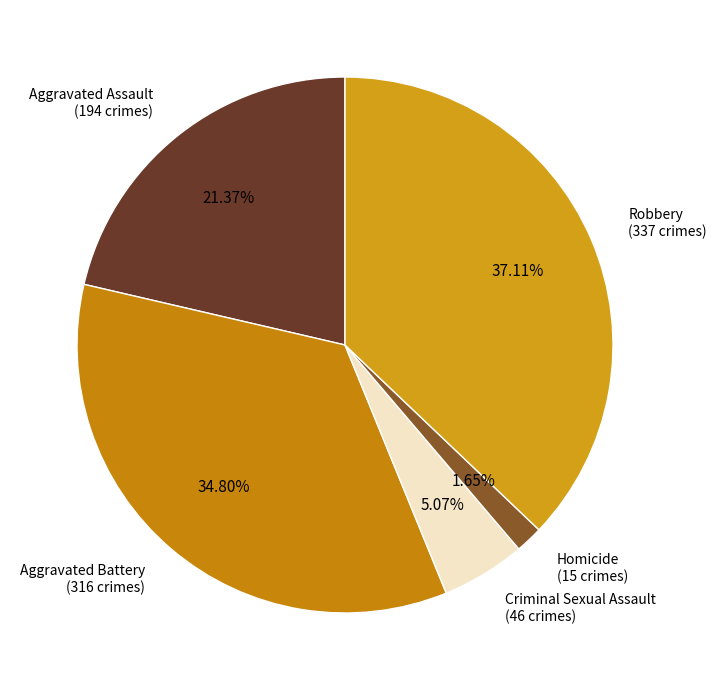

How much of the chart is everything except Aggravated Assault?

78.6%